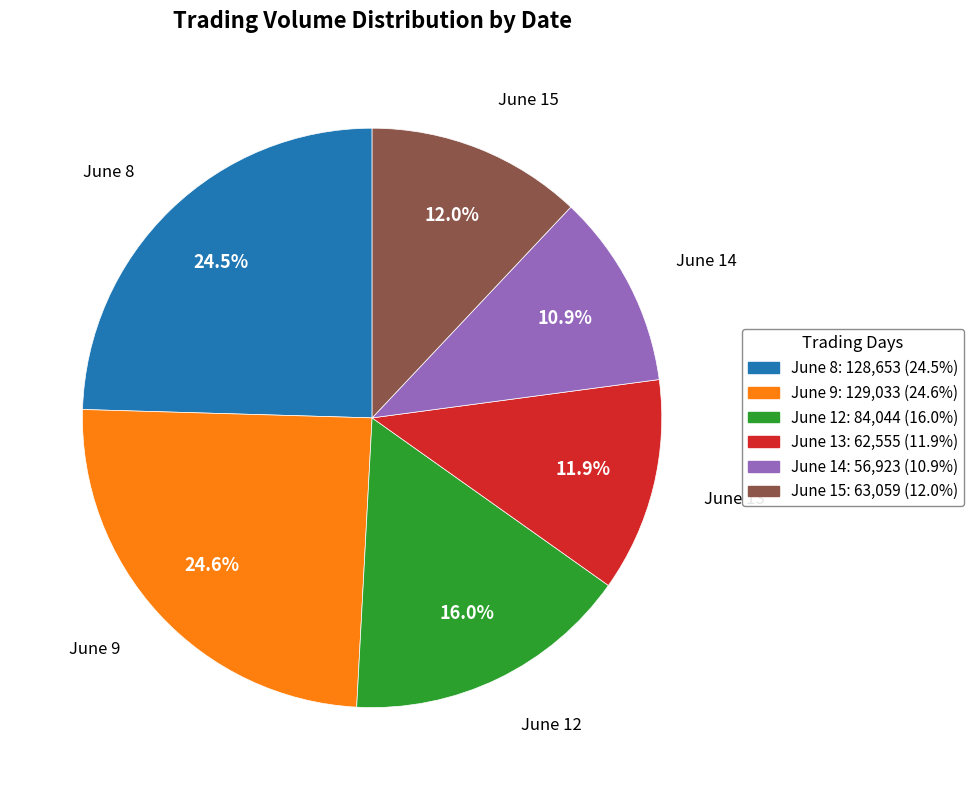

Is there a majority slice in this chart?

No